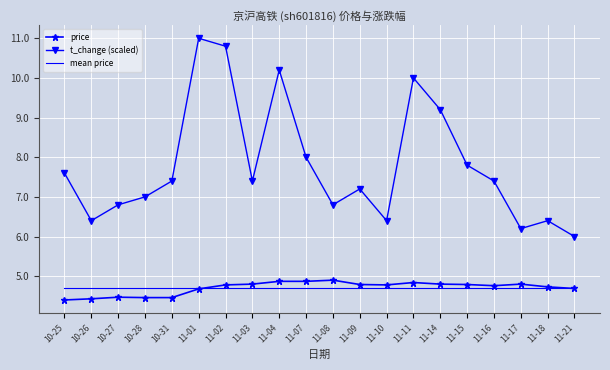

What are all the series names shown in the legend?

price, t_change (scaled), mean price